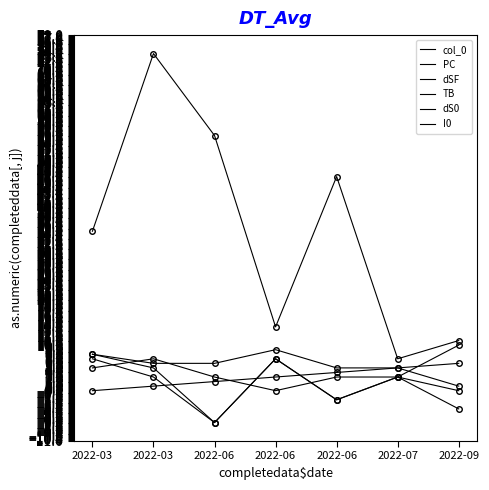

What is the average value of the dS0 series?

2